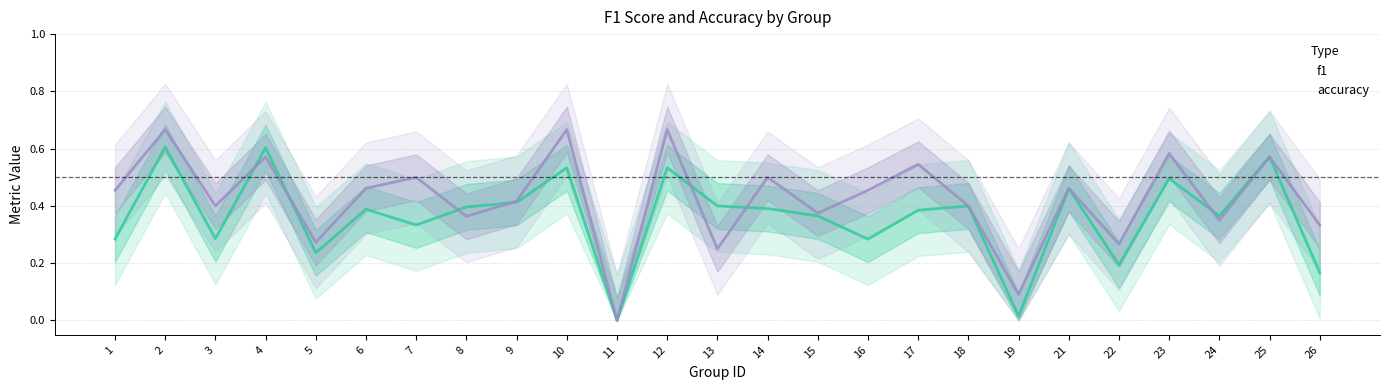

Where is the first local maximum for accuracy?

2